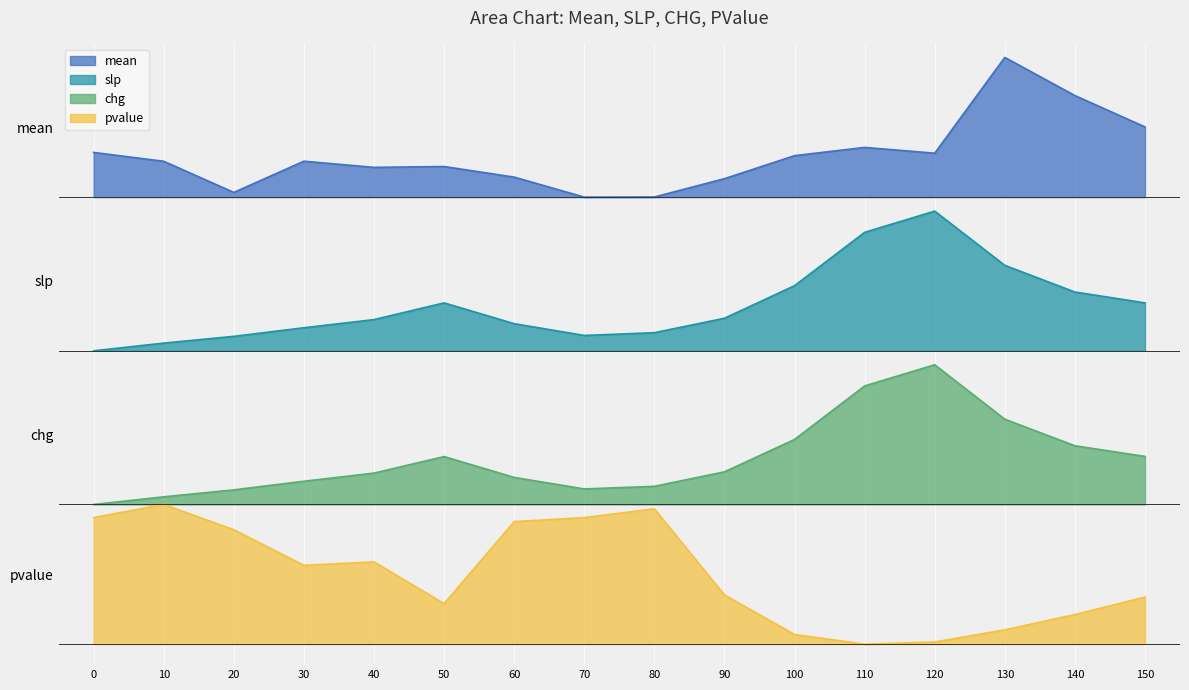

What is the value of the slp point at the 10th from the left?

2.3